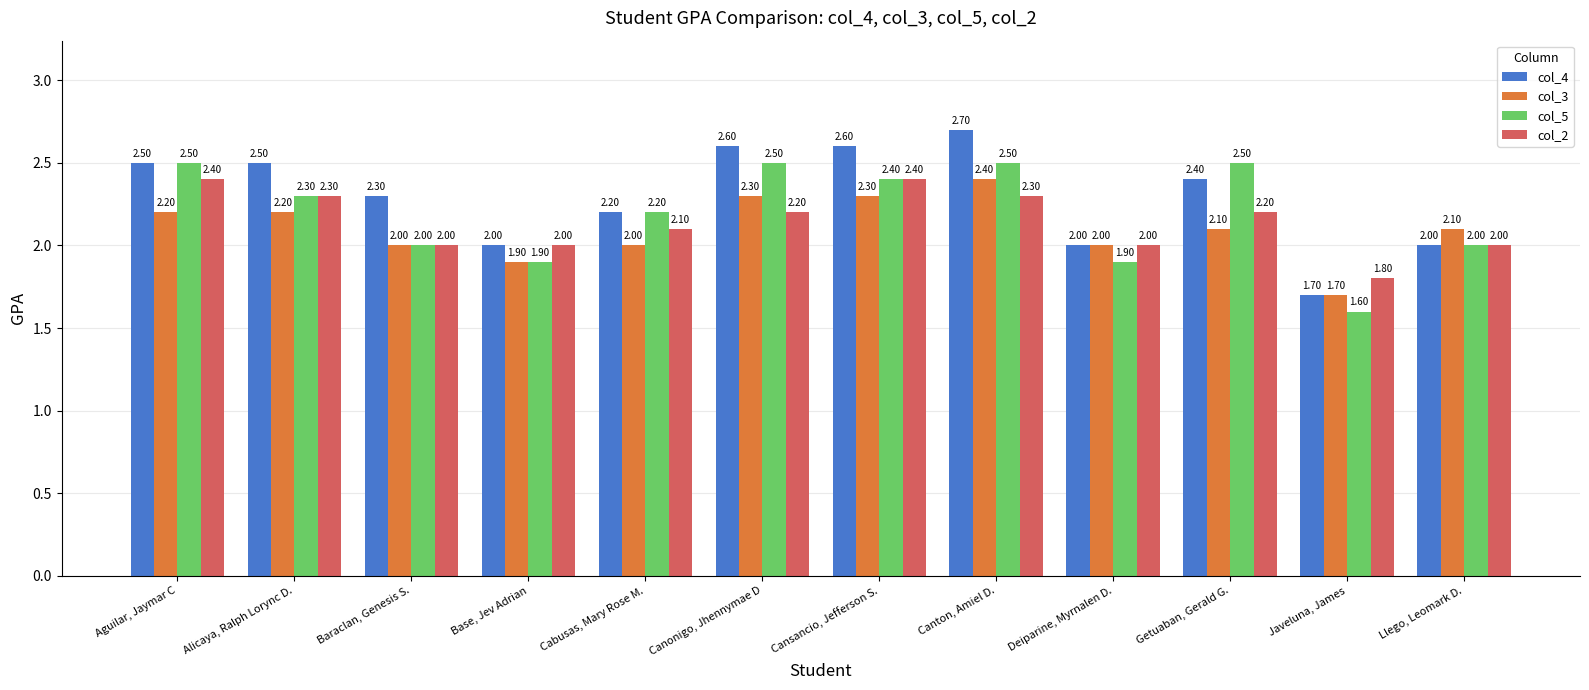

Between Baraclan, Genesis S. and Cabusas, Mary Rose M., which series saw the biggest shift?

col_5